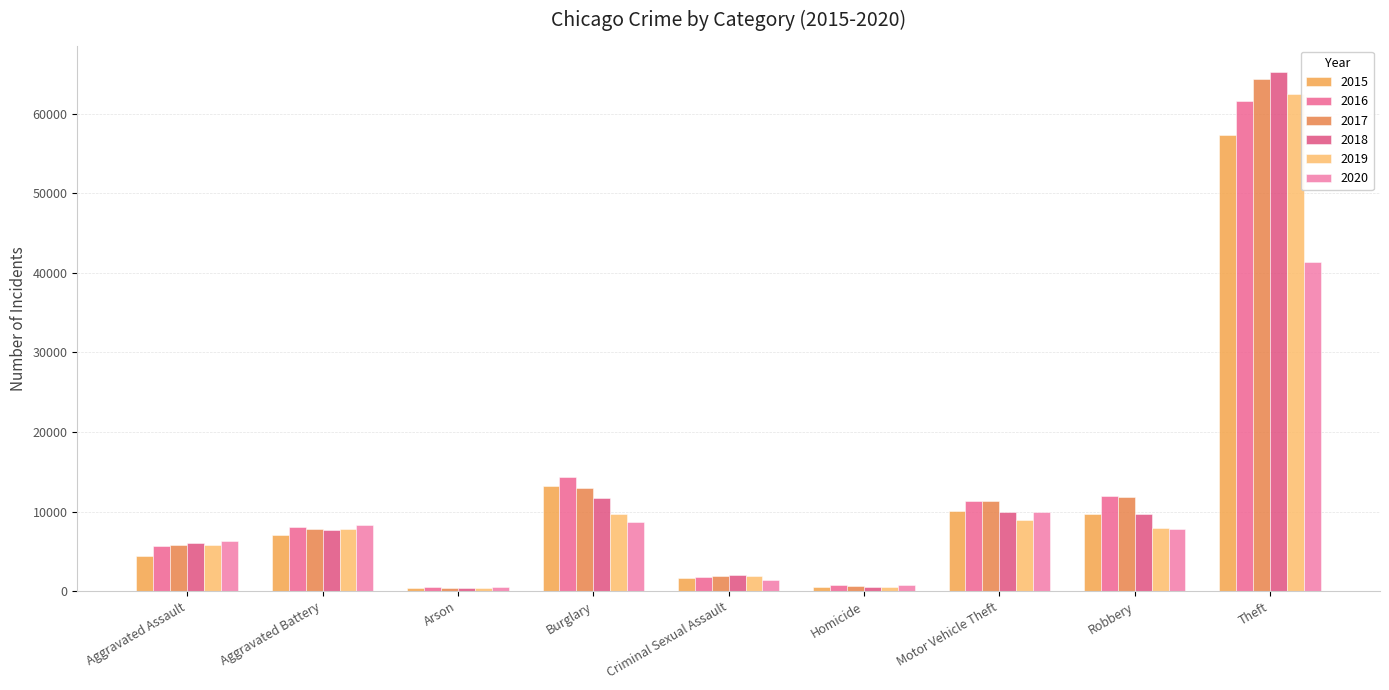

How many bars are there in total?

54